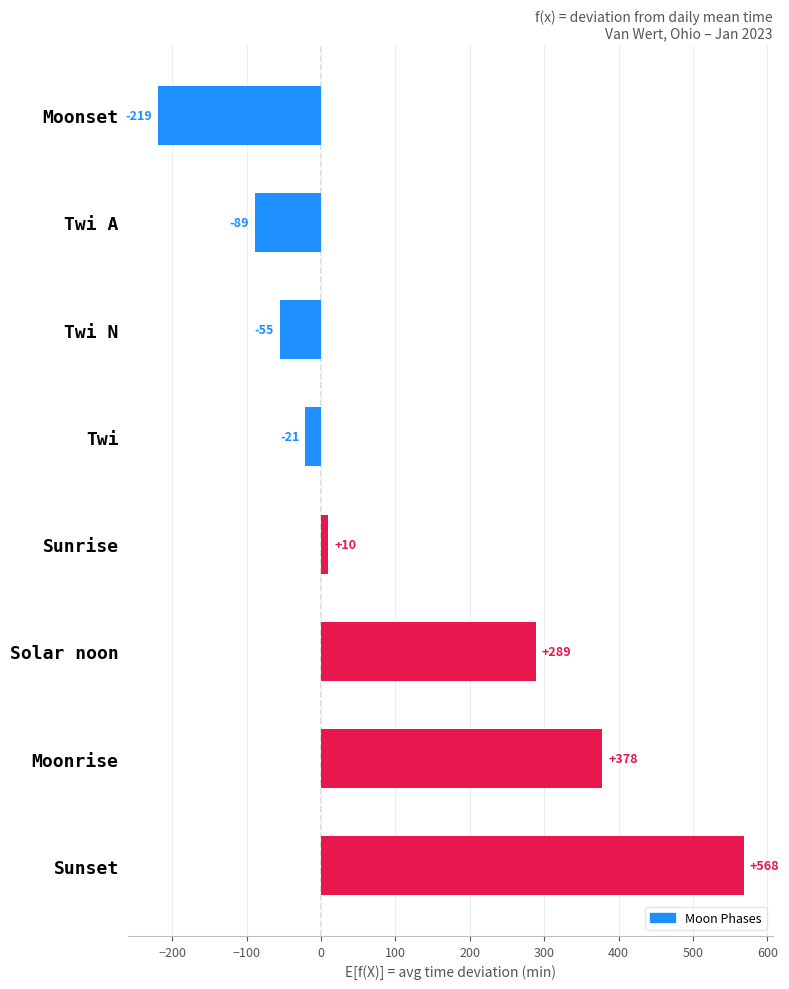

What is the value of the 3rd bar from the top?

-55.3